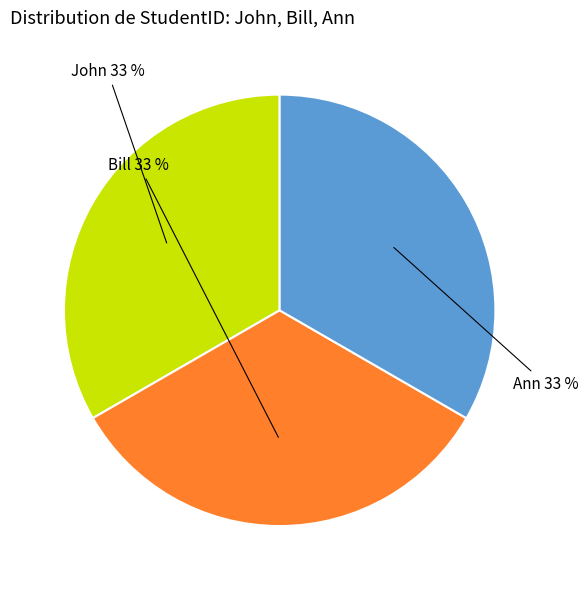

To the nearest percent, what is the average slice percentage?

33%